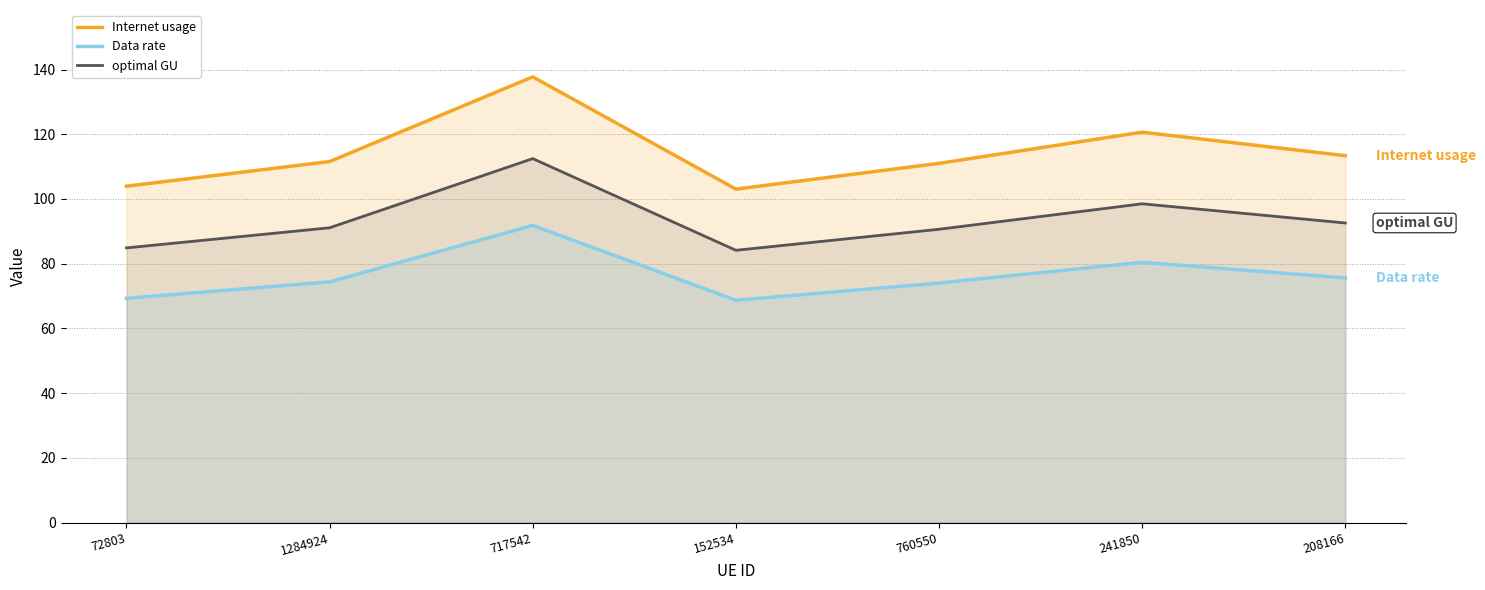

What is the label of the 2nd point from the left?

1284924